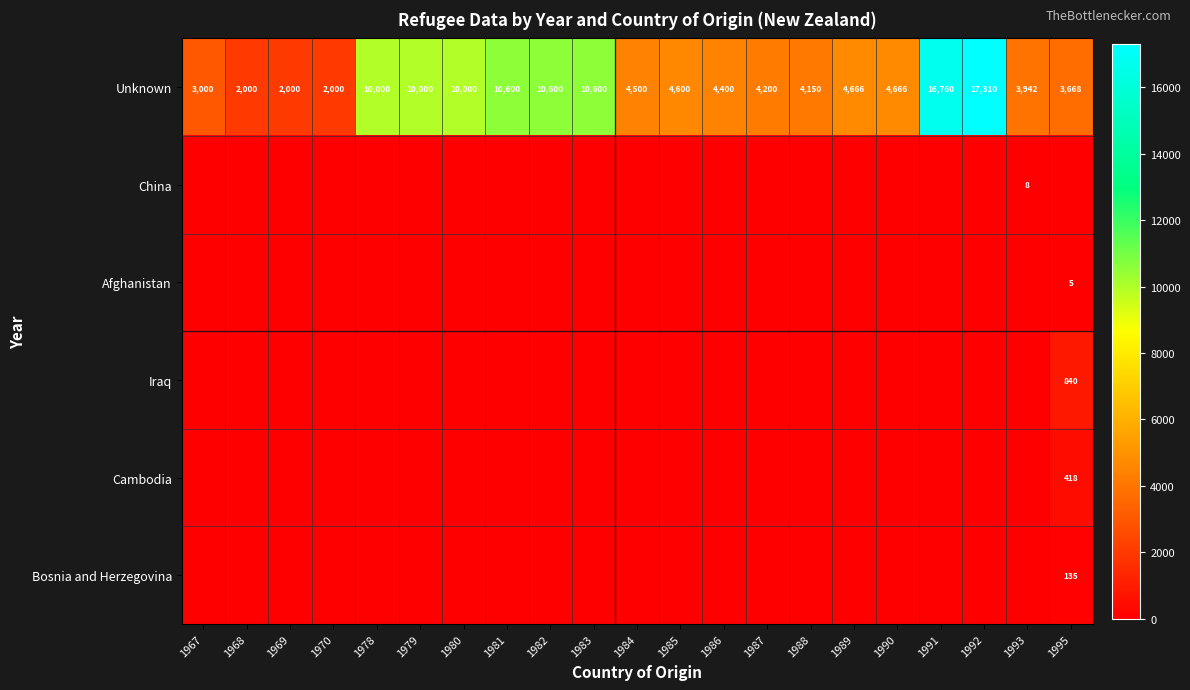

At how many categories does at least one series exceed 12163?

2